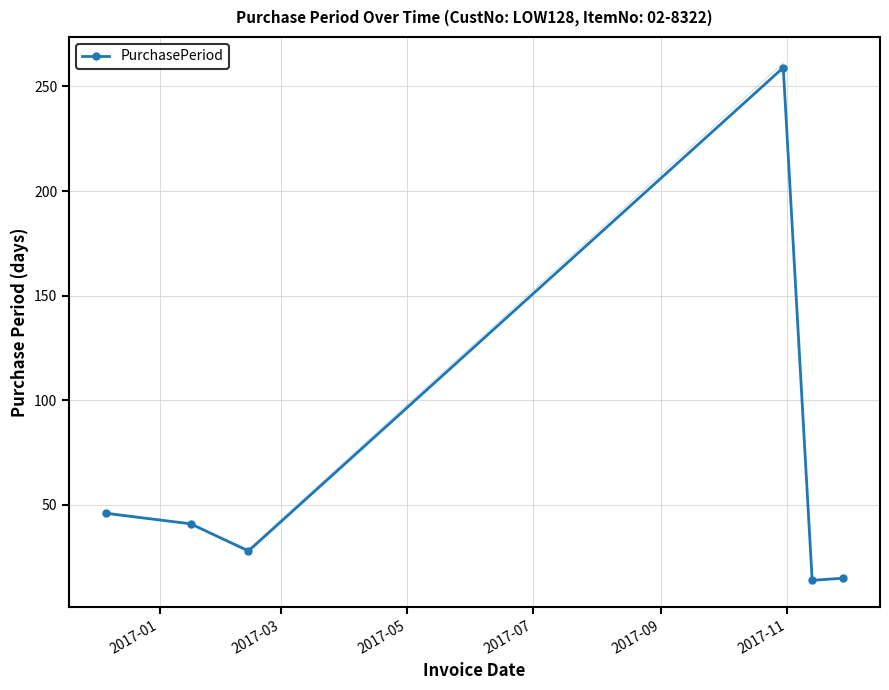

What is the value of the PurchasePeriod point at the 6th from the left?

15